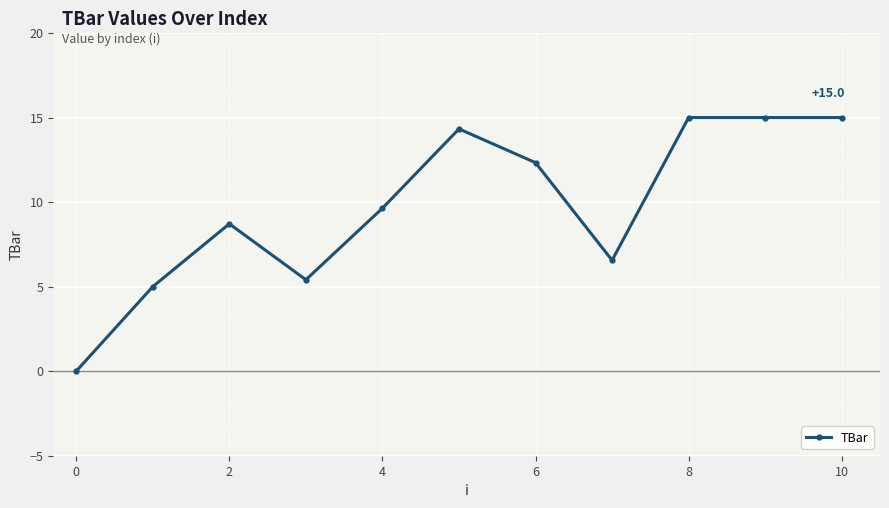

What is the value of the 8th point from the left?

6.6